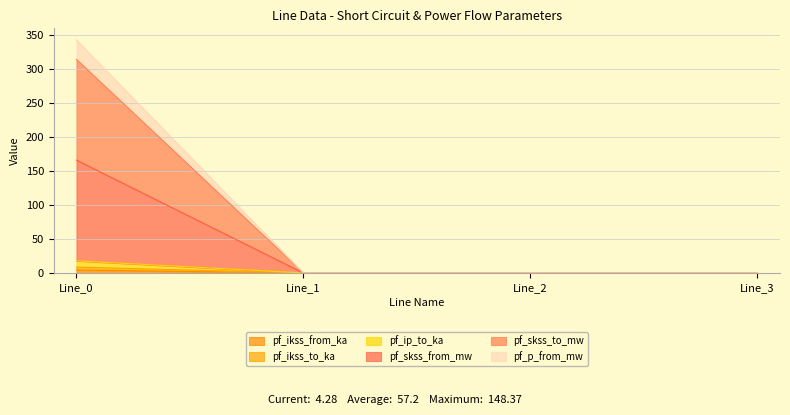

True or false: pf_skss_to_mw has a value of 103.4 at Line_3.

False